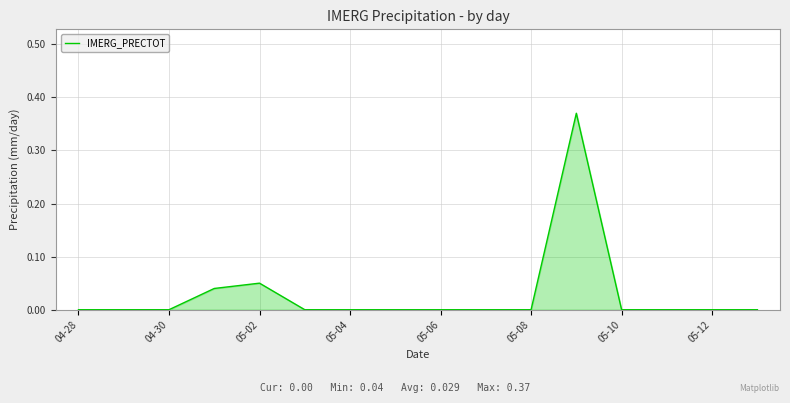

Count the values in the range 0 to 1.

16